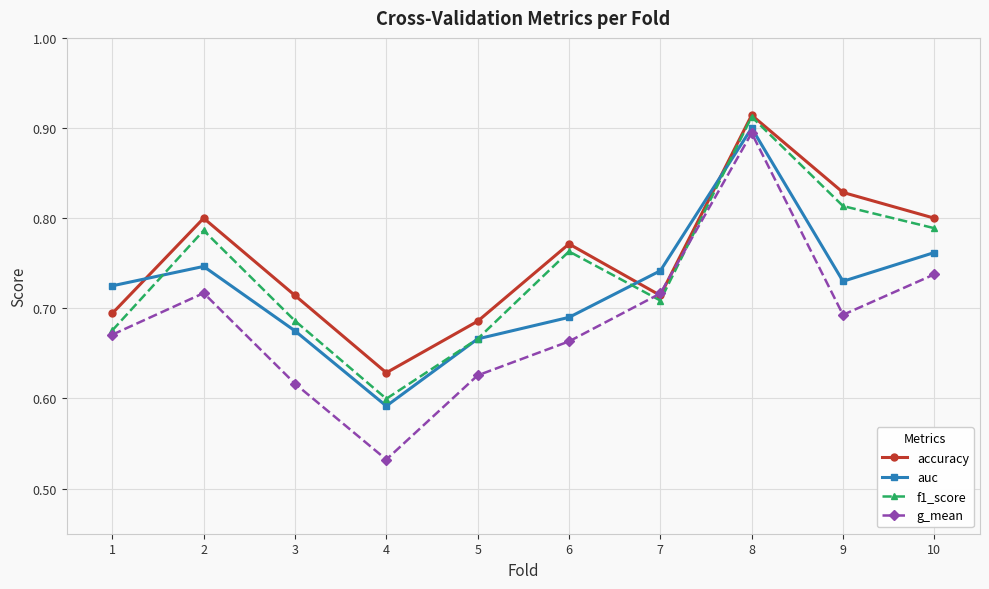

After their last crossing, which series has the higher values: accuracy or auc?

accuracy